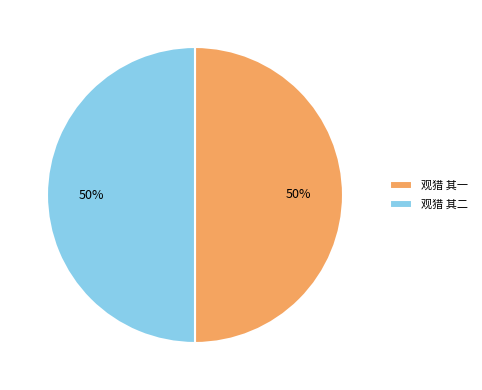

What is the ratio of the value at 观猎 其二 to the value at 观猎 其一?

1.0